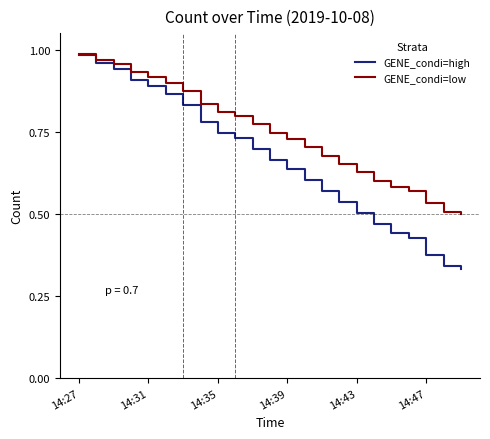

Which series has the largest range (max minus min)?

GENE_condi=high